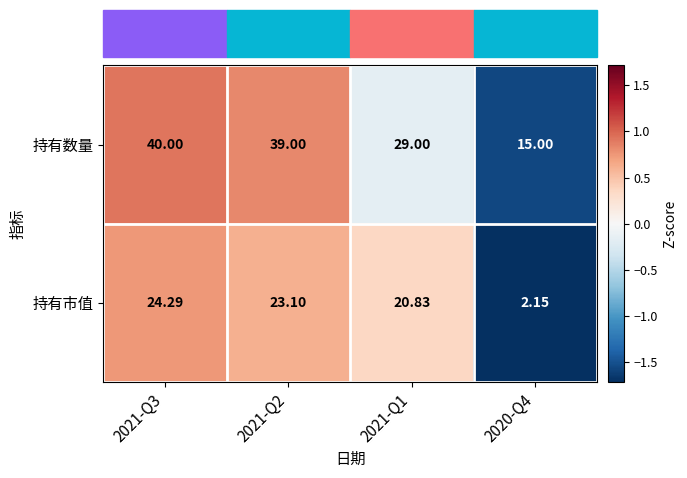

Is the value of 持有市值 at 2021-Q2 greater than the value of 持有数量 at 2021-Q2?

No